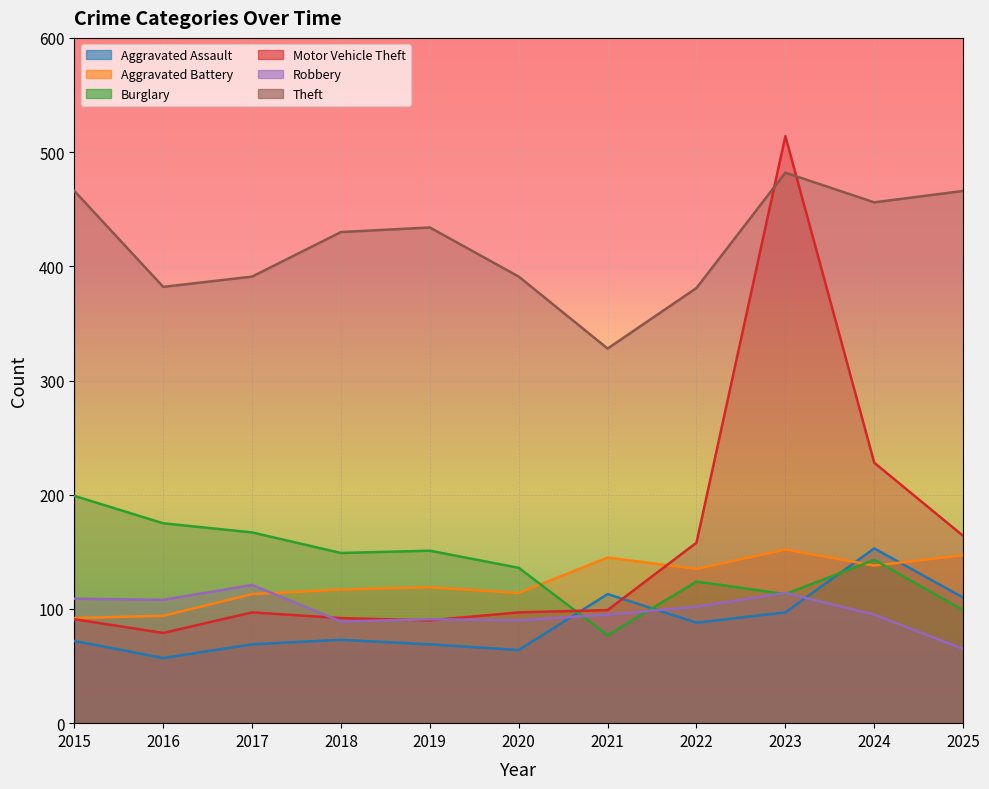

Where do Aggravated Battery and Aggravated Assault first cross each other?

2023 and 2024